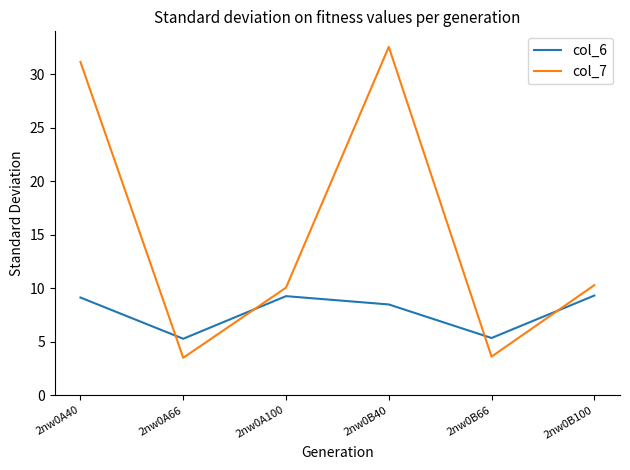

Which series ends up on top after the final intersection of col_6 and col_7?

col_7